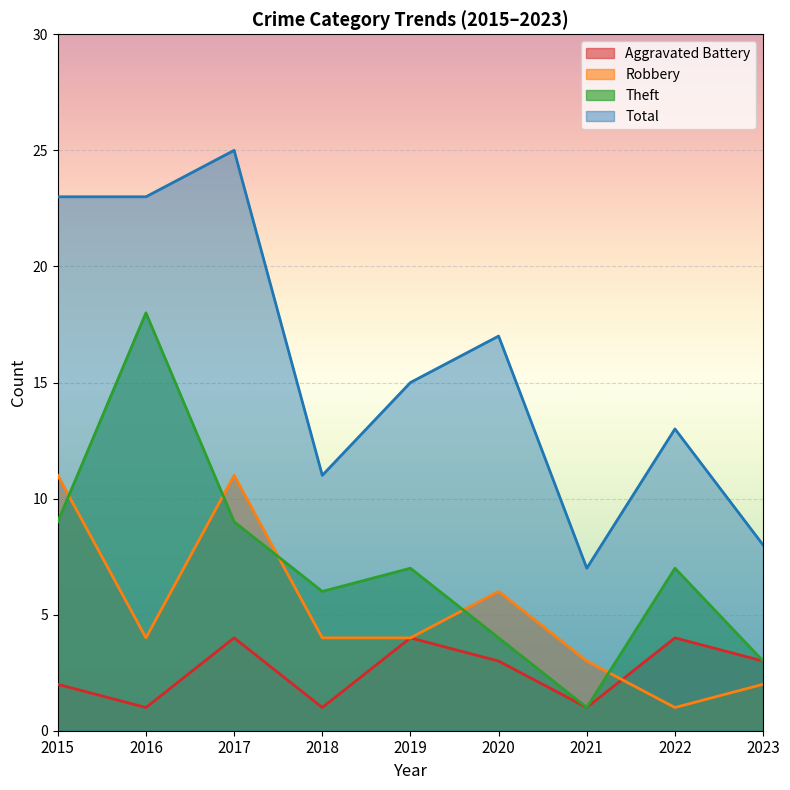

What is the average value of the Total series?

16